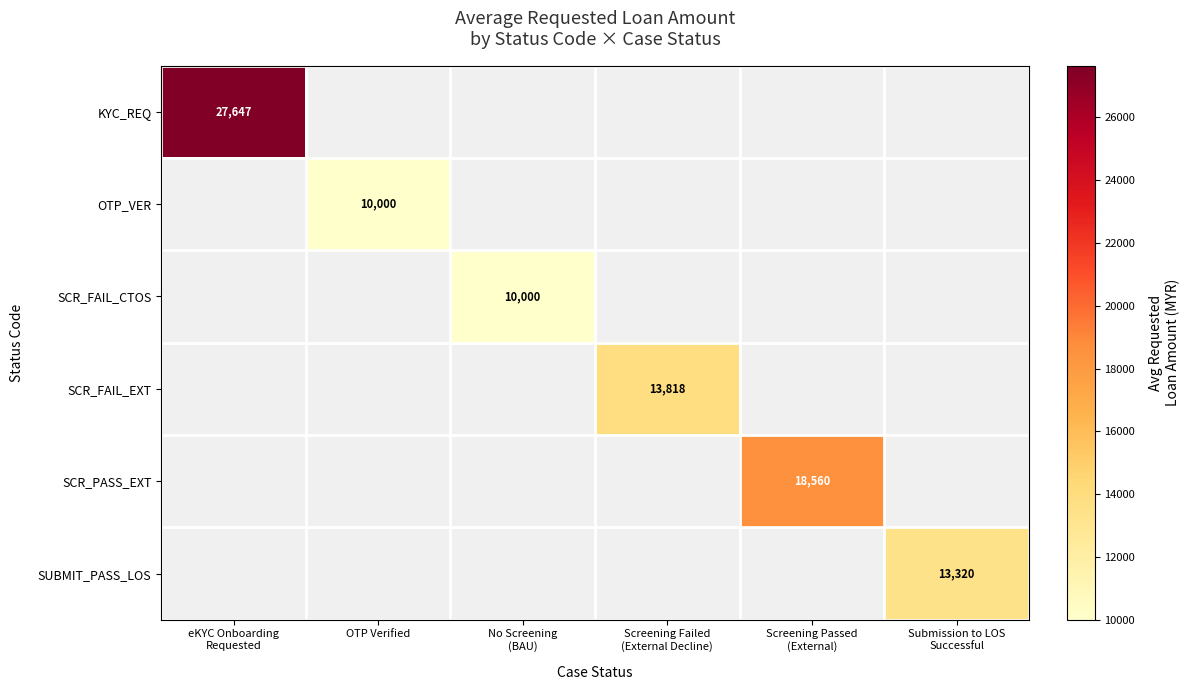

How many data points in KYC_REQ are above 0?

1